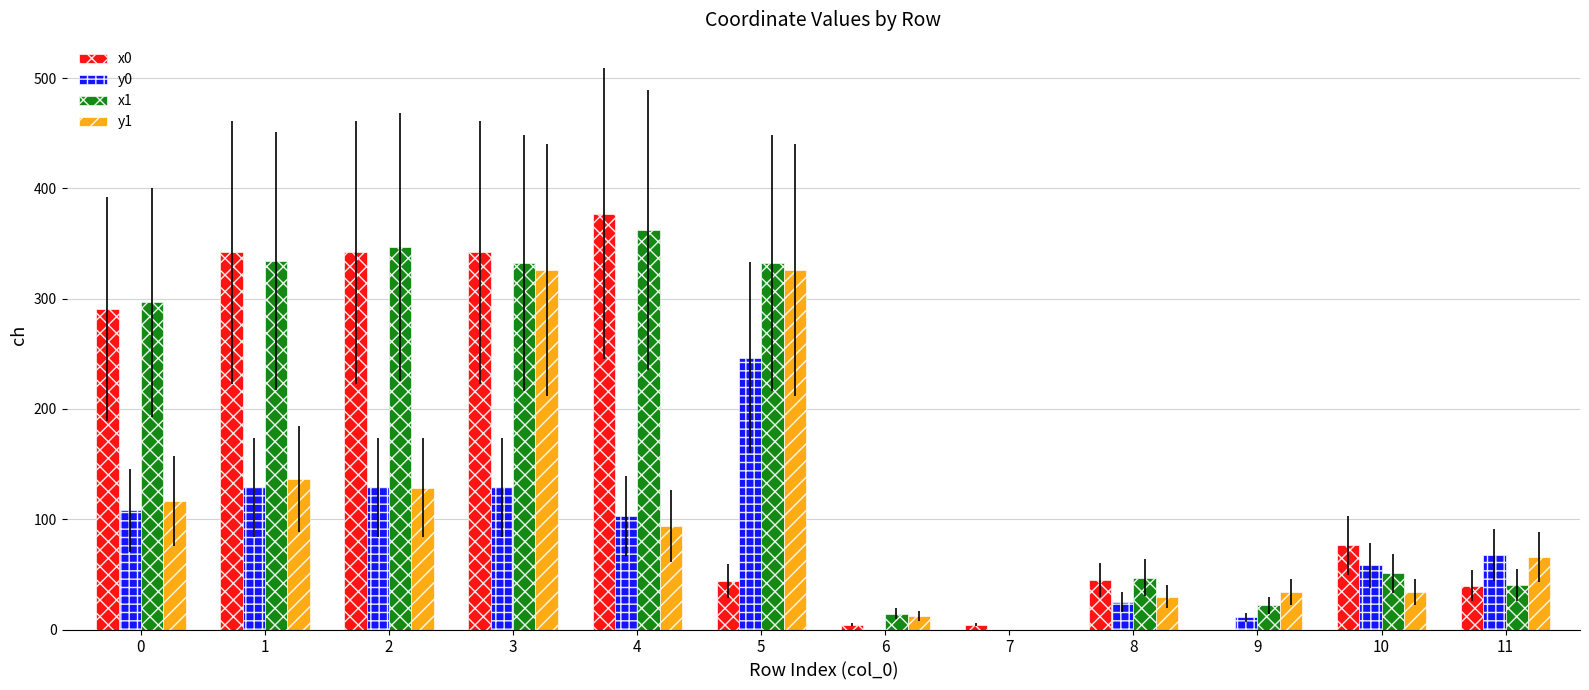

What is the sum of all x1 values?

2179.4